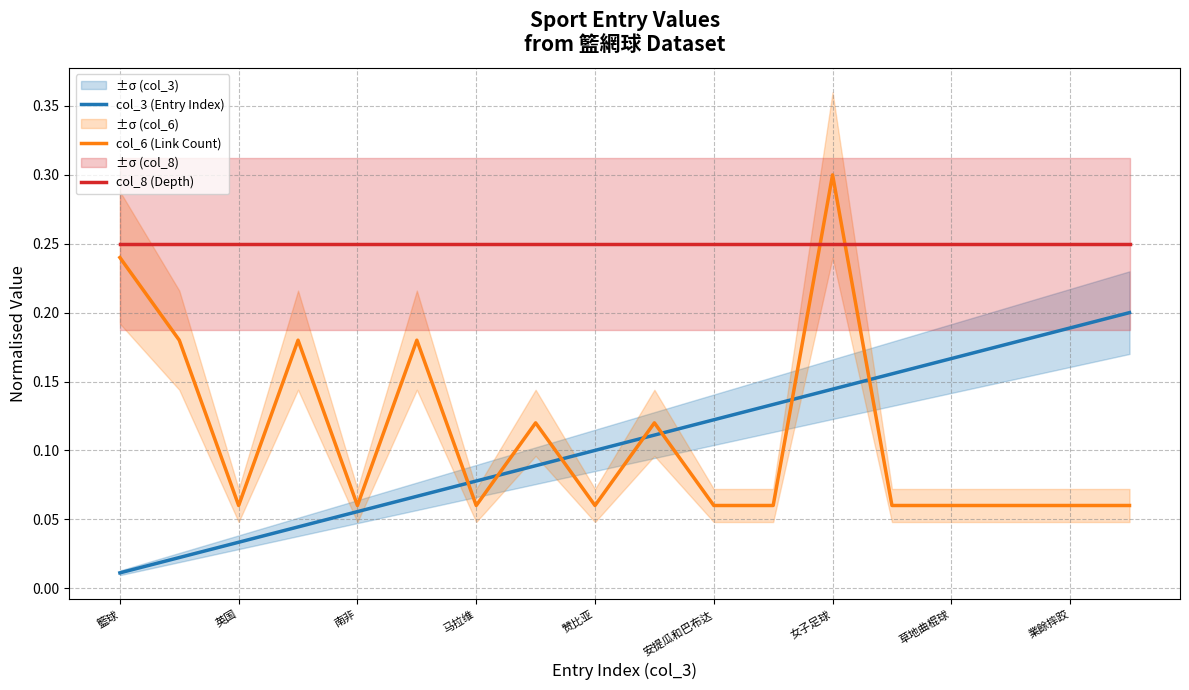

In col_6 (Link Count), how many points are lower than both neighbors (excluding endpoints)?

4